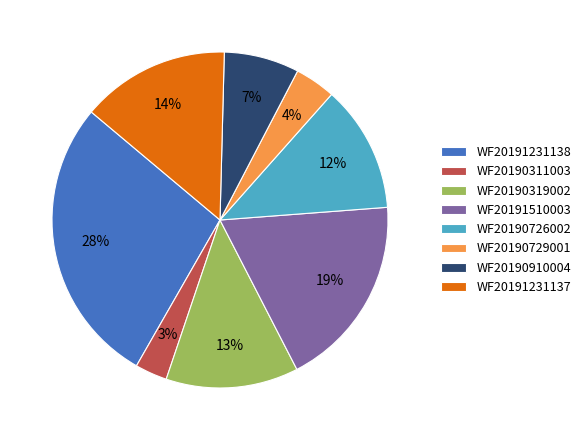

Is there any slice that represents more than half of the pie?

No